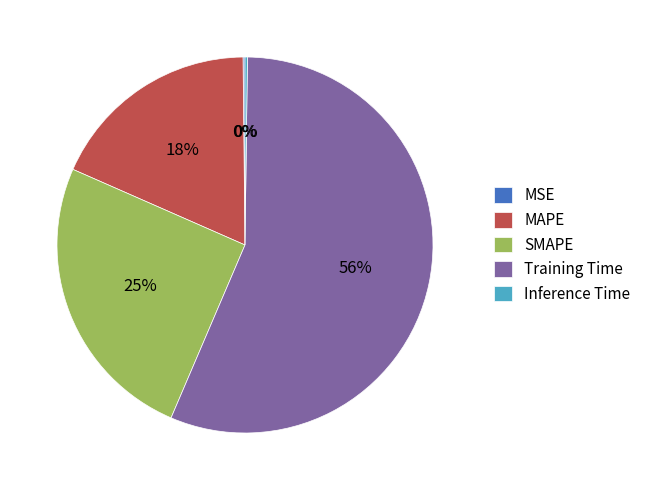

Do MAPE and SMAPE together represent more than half of the pie?

No